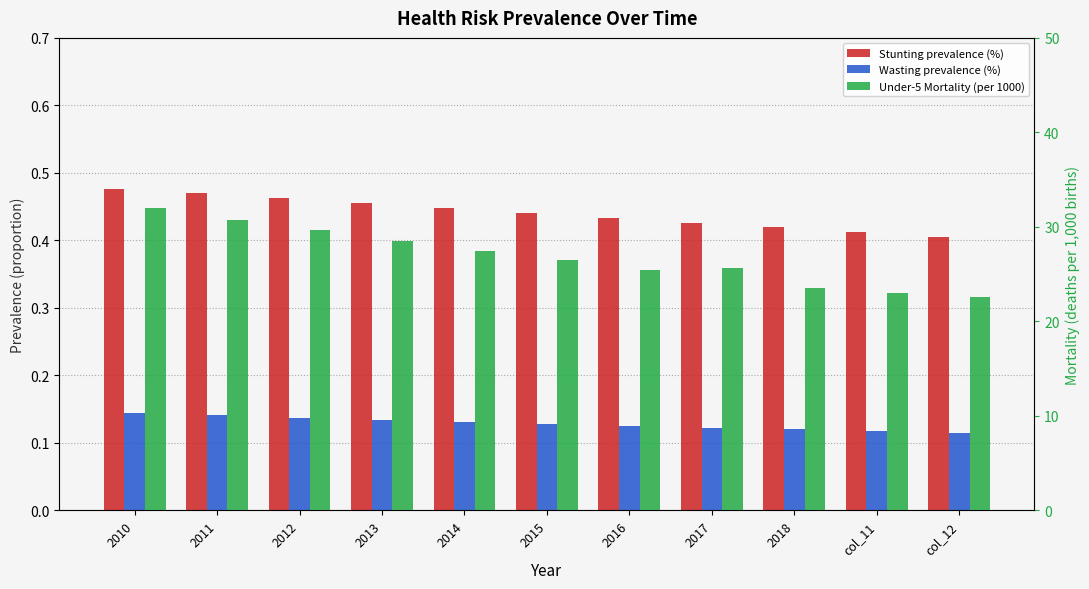

Is the value of Stunting prevalence (%) at col_11 greater than the value of Under-5 Mortality (per 1000) at col_12?

No